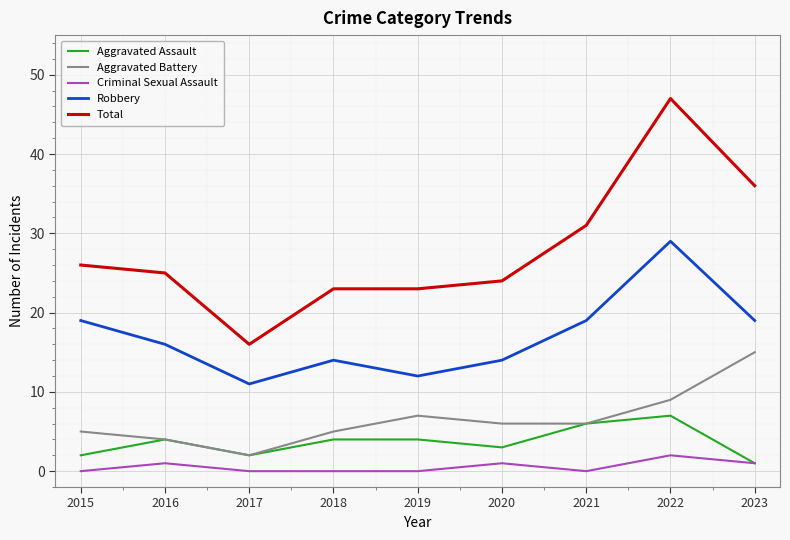

True or false: Criminal Sexual Assault and Aggravated Battery cross at least once.

False